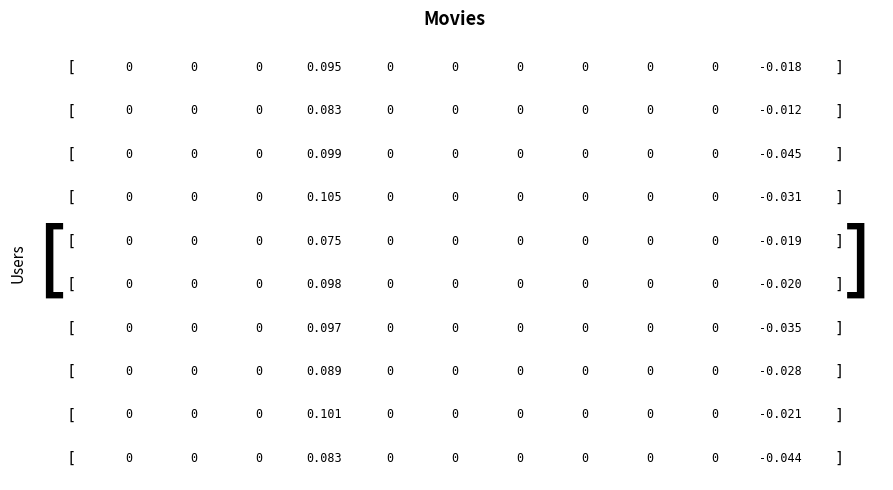

Which series has the largest range (max minus min)?

2